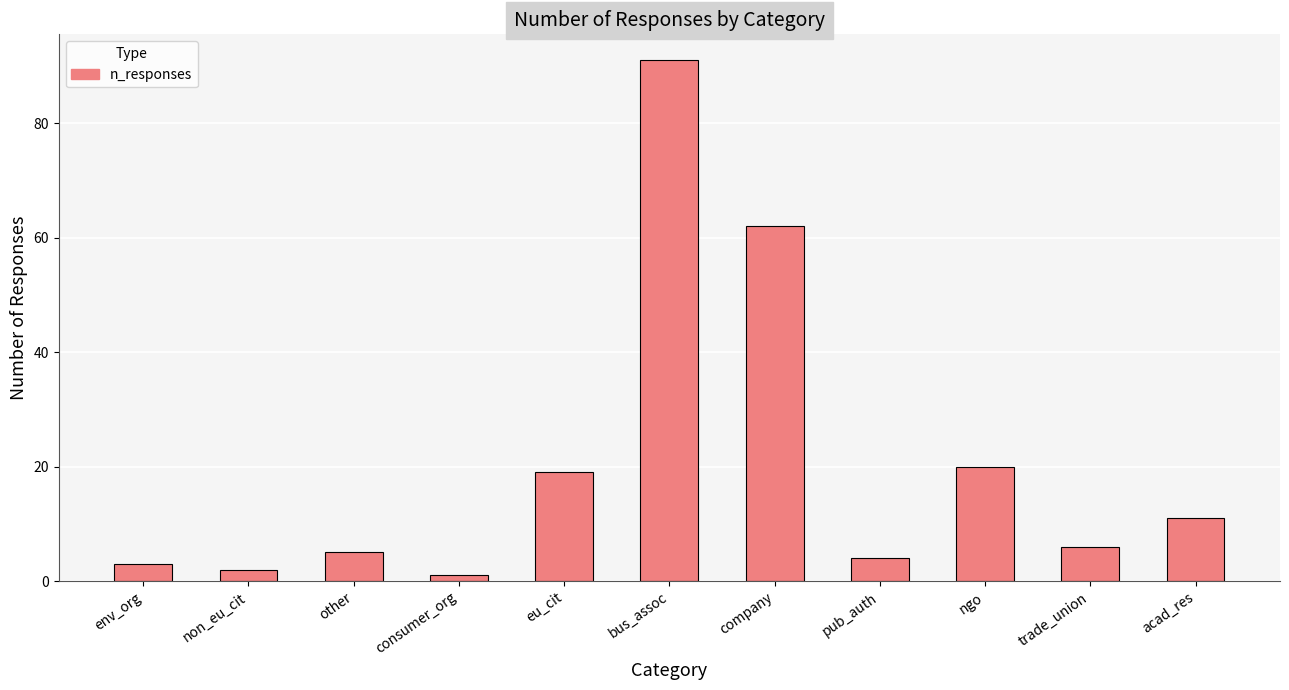

Reading left to right, list all the values displayed in this chart.

env_org=3	non_eu_cit=2	other=5	consumer_org=1	eu_cit=19	bus_assoc=91	company=62	pub_auth=4	ngo=20	trade_union=6	acad_res=11